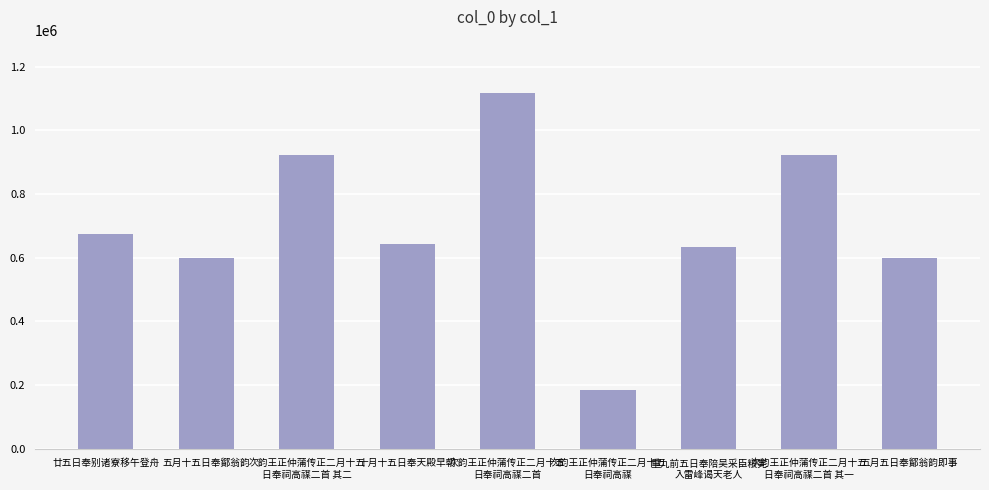

What is the change in value from 次韵王正仲蒲传正二月十五
日奉祠高禖二首 to 五月五日奉鄮翁韵即事?

-517298